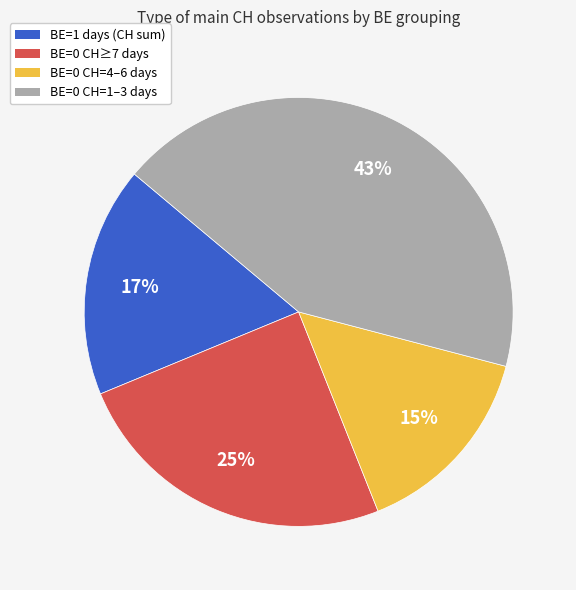

To the nearest percent, what is the difference between the largest and smallest slice percentages?

28%